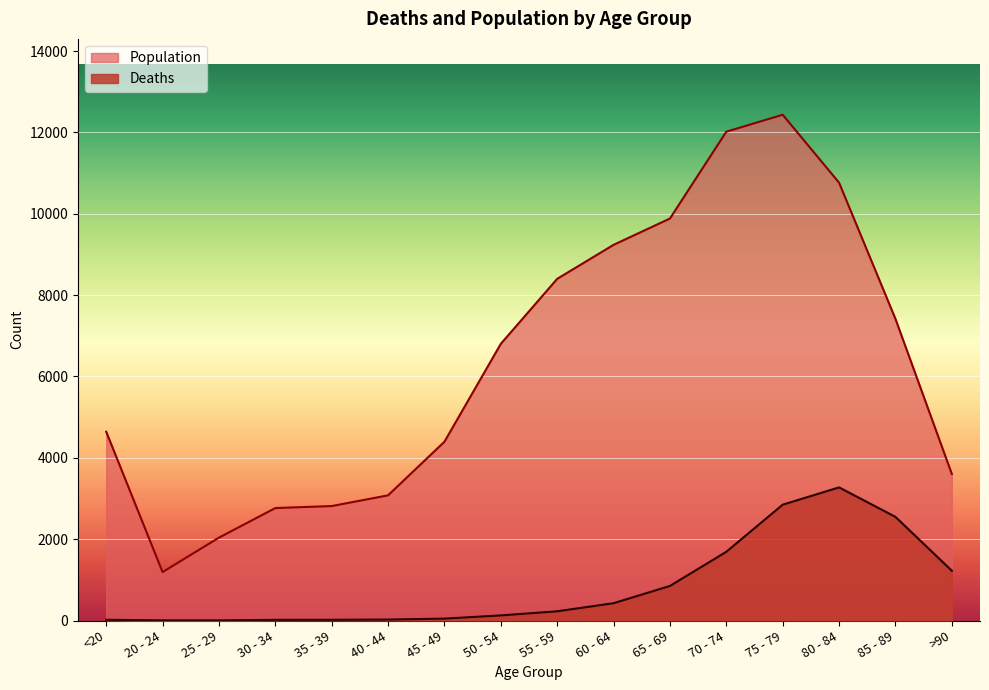

What is the difference between the Deaths values at <20 and 50 - 54?

108